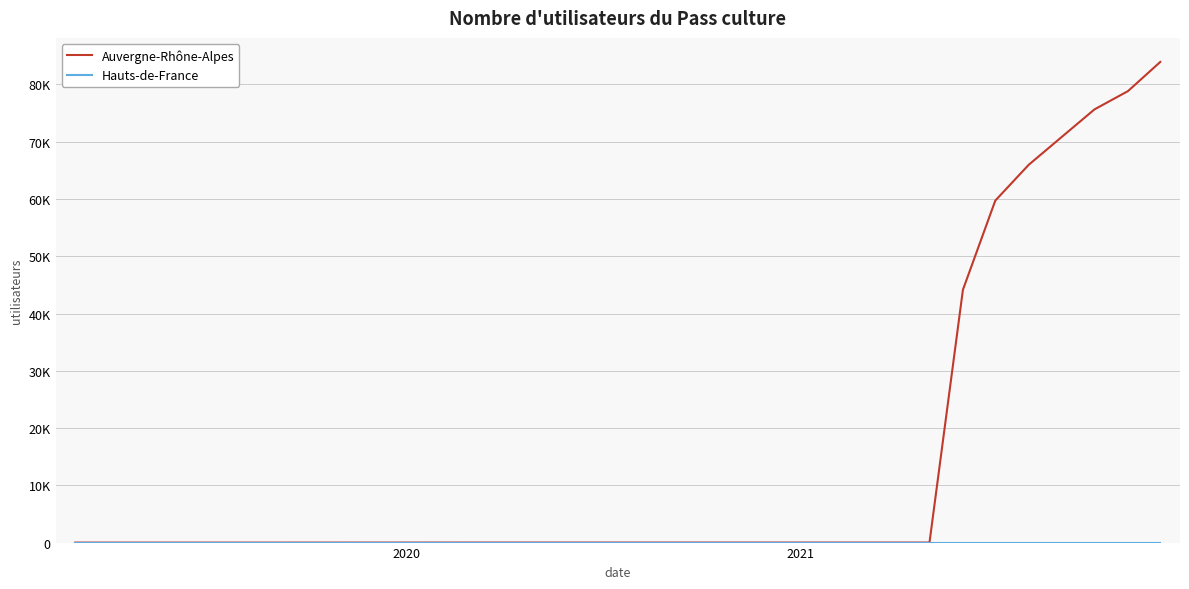

Does the chart have visible grid lines?

Yes